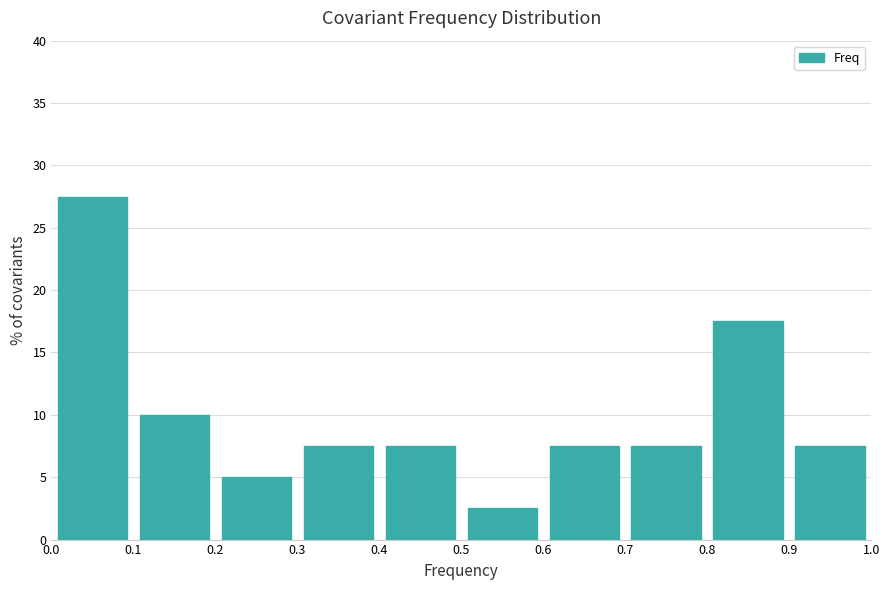

Reading left to right, list every bar in this chart as the range it spans on the x-axis followed by its height. The values are not printed on the chart, so give them approximately, as read against the axis.

0.0 to 0.1: 27.5
0.1 to 0.2: 10.0
0.2 to 0.3: 5.0
0.3 to 0.4: 7.5
0.4 to 0.5: 7.5
0.5 to 0.6: 2.5
0.6 to 0.7: 7.5
0.7 to 0.8: 7.5
0.8 to 0.9: 17.5
0.9 to 1.0: 7.5